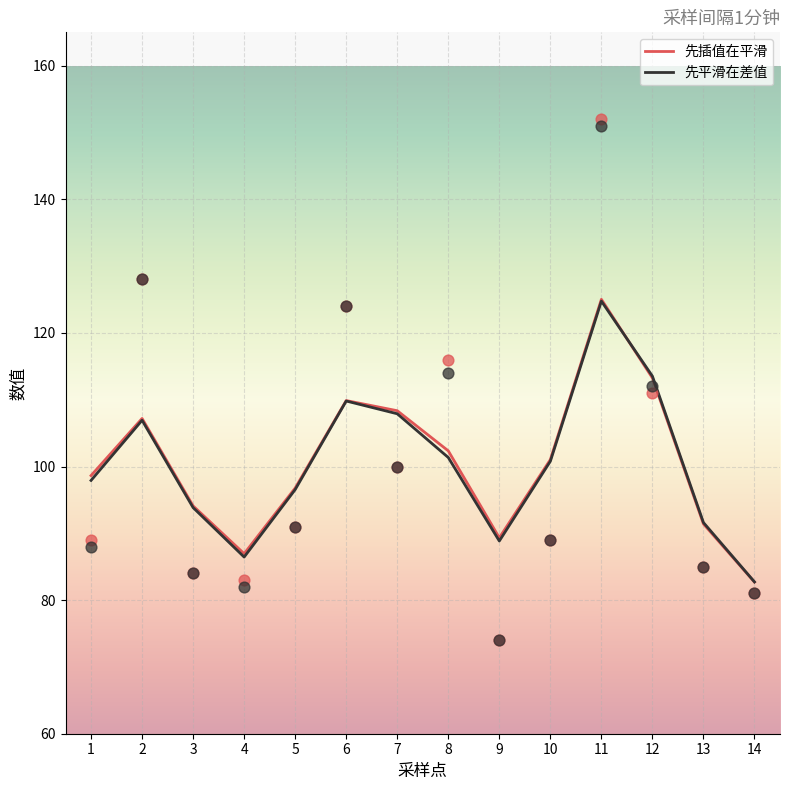

Which series reaches the minimum Y coordinate?

先插值在平滑